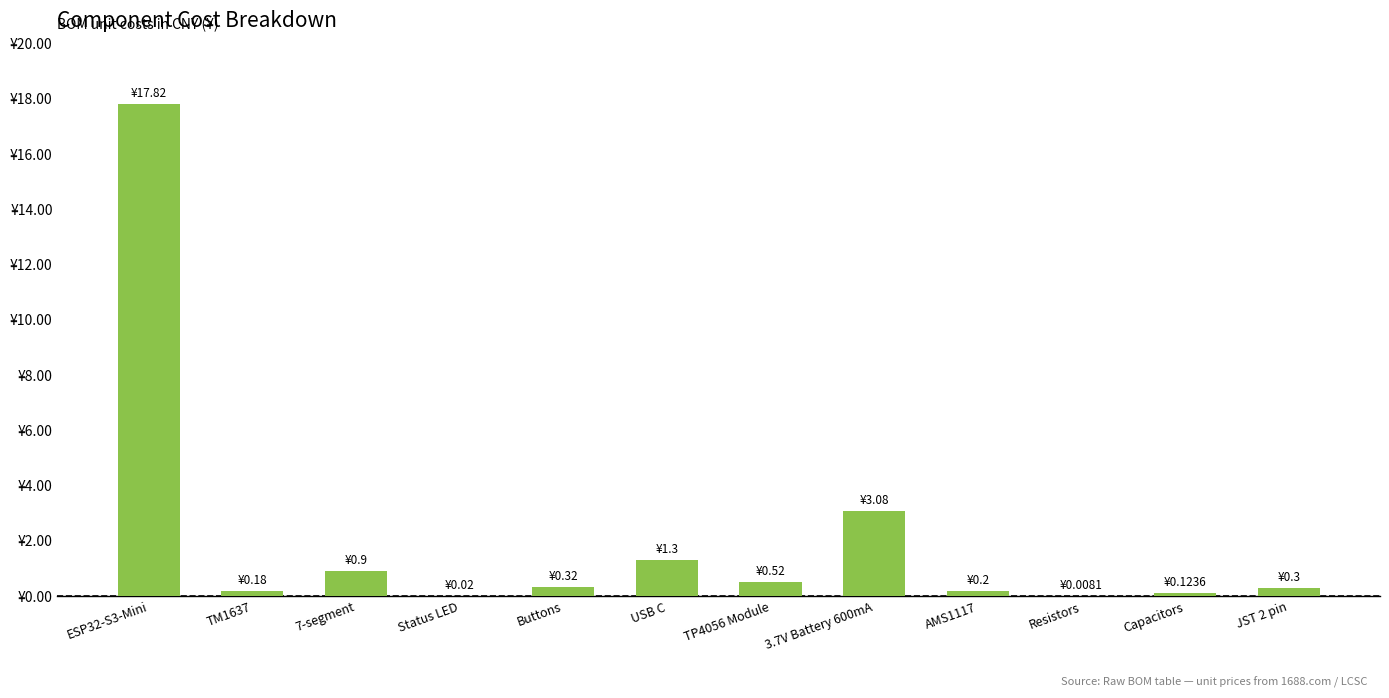

Reading right to left, transcribe all the data shown in this chart.

JST 2 pin=0.3	Capacitors=0.1	Resistors=0.0	AMS1117=0.2	3.7V Battery 600mA=3.1	TP4056 Module=0.5	USB C=1.3	Buttons=0.3	Status LED=0.0	7-segment=0.9	TM1637=0.2	ESP32-S3-Mini=17.8